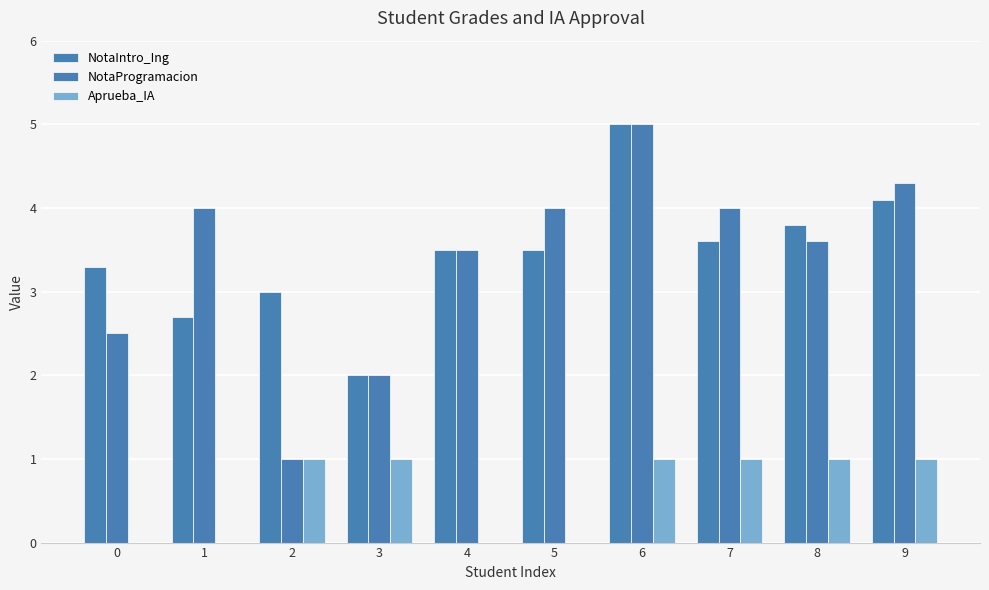

True or false: Aprueba_IA has a value of 1.0 at 3.

True